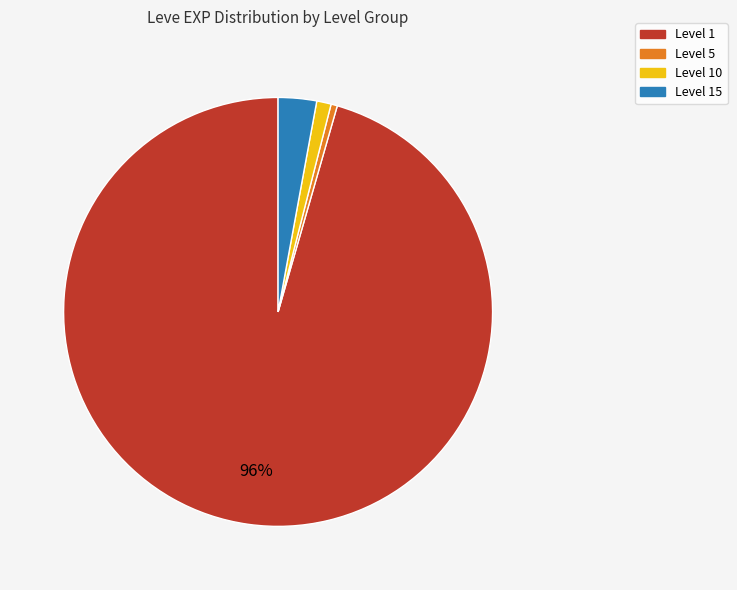

To the nearest percent, what is the average slice percentage?

25%